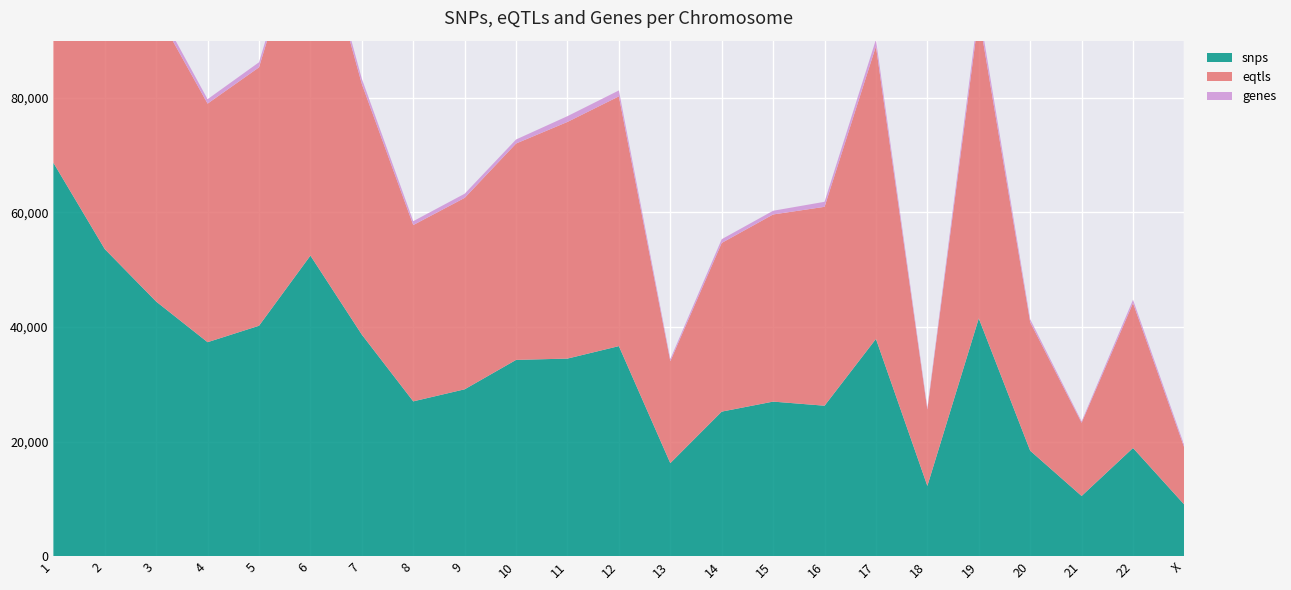

Reading right to left, list all the values displayed in this chart.

snps: X=8962	22=18873	21=10490	20=18393	19=41505	18=12252	17=37920	16=26252	15=26971	14=25222	13=16227	12=36660	11=34483	10=34253	9=29118	8=27012	7=38670	6=52469	5=40216	4=37346	3=44439	2=53605	1=68690
eqtls: X=9907	22=25305	21=12782	20=22443	19=52846	18=13336	17=51102	16=34732	15=32680	14=29458	13=17807	12=43618	11=41327	10=37789	9=33429	8=30790	7=43768	6=62528	5=45129	4=41663	3=50731	2=61087	1=78697
genes: X=411	22=582	21=250	20=513	19=1428	18=317	17=1174	16=878	15=647	14=651	13=381	12=1035	11=1008	10=703	9=724	8=677	7=911	6=1062	5=885	4=771	3=1031	2=1215	1=1719